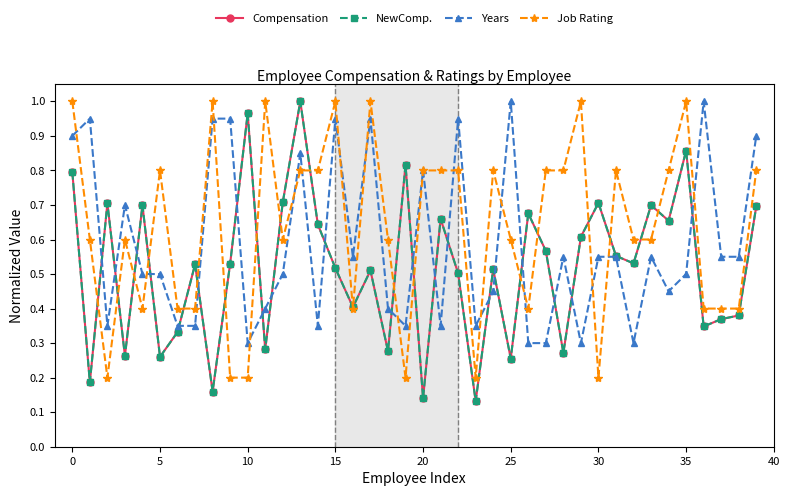

In Job Rating, how many points are higher than both neighbors (excluding endpoints)?

10